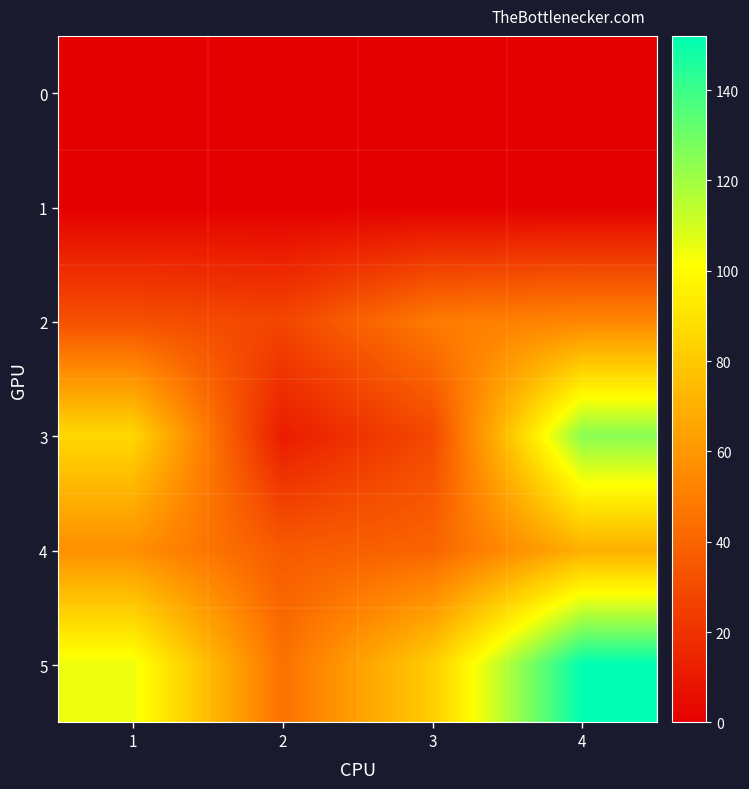

Reading left to right, list all the values displayed in this chart.

0: 1=0	2=0	3=0	4=0
1: 1=0	2=0	3=0	4=0
2: 1=32	2=28	3=49	4=53
3: 1=86	2=11	3=29	4=125
4: 1=57	2=36	3=40	4=70
5: 1=105	2=45	3=82	4=152